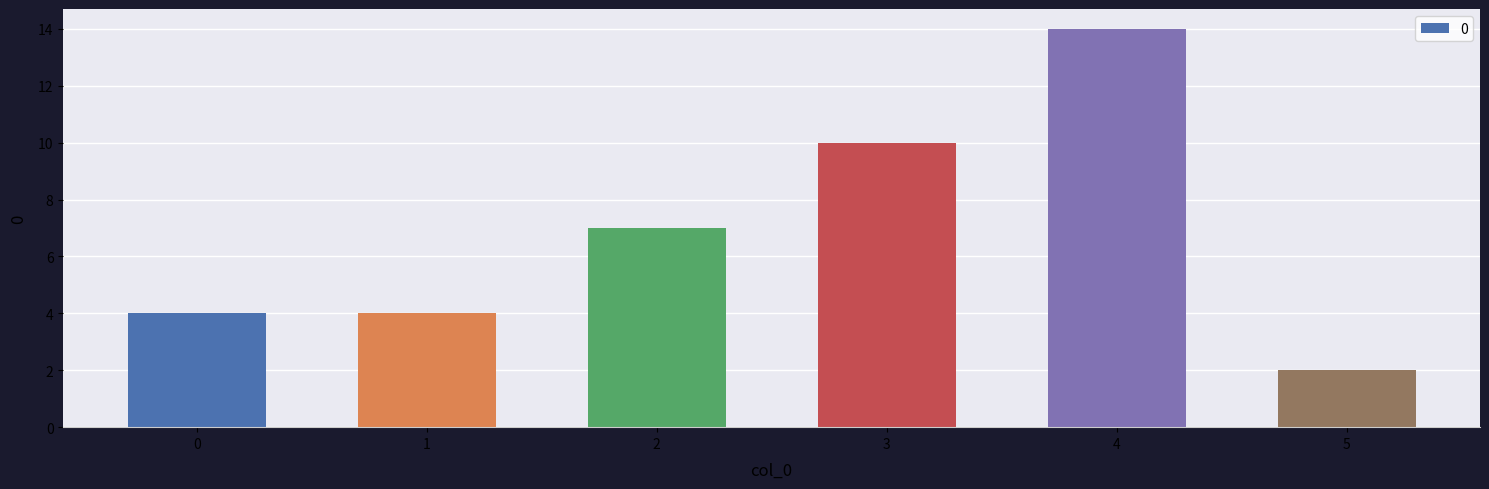

What is the minimum value shown in the chart?

2